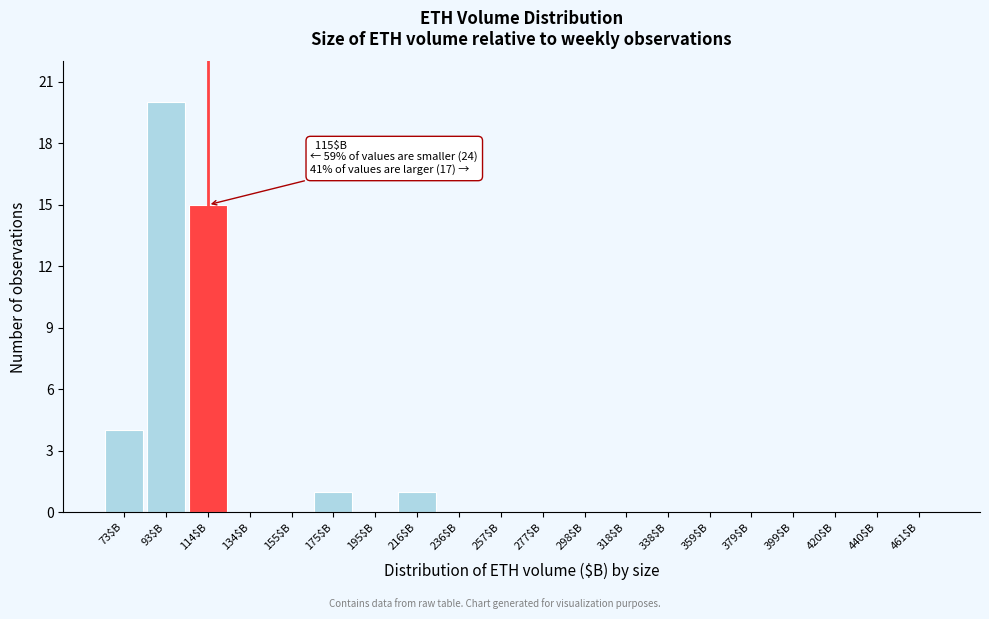

Read the value at 93$B.

20